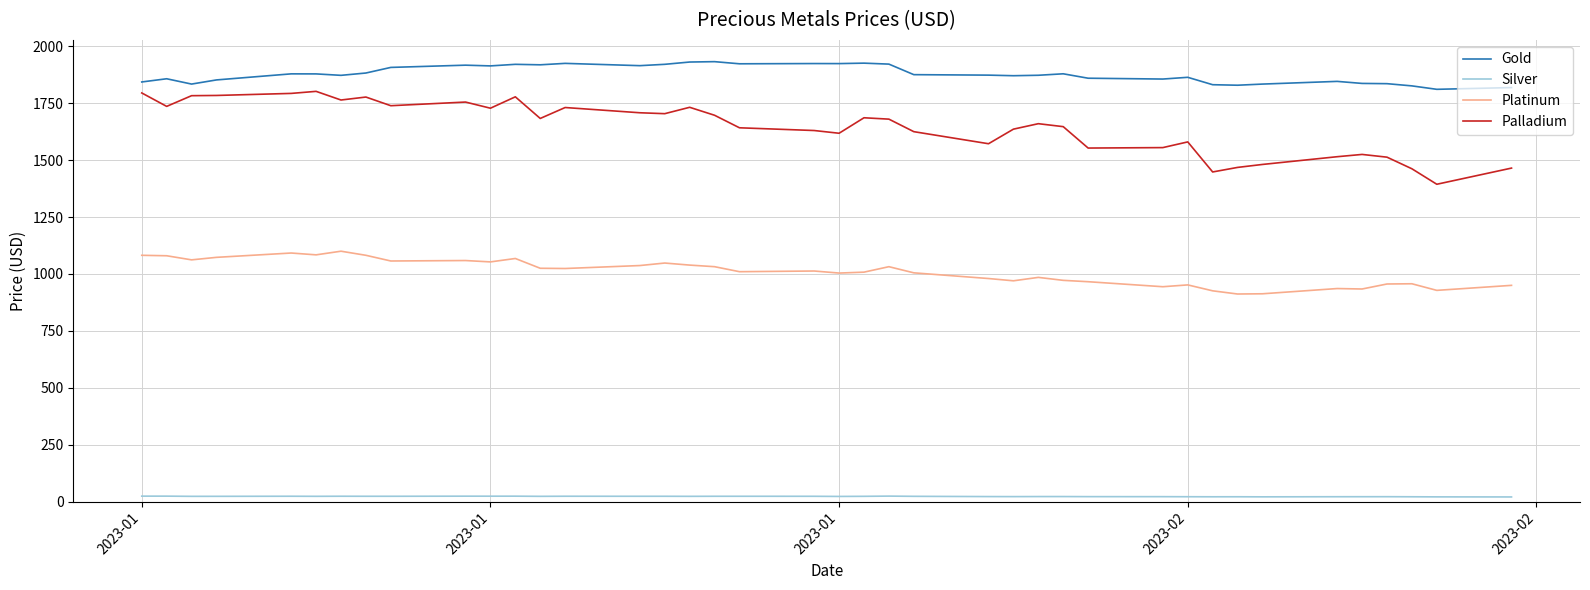

What is the minimum value for Platinum?

912.0